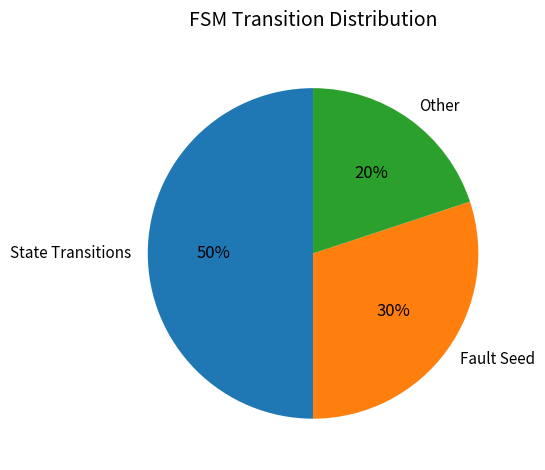

Does Other account for over 50% of the chart?

No